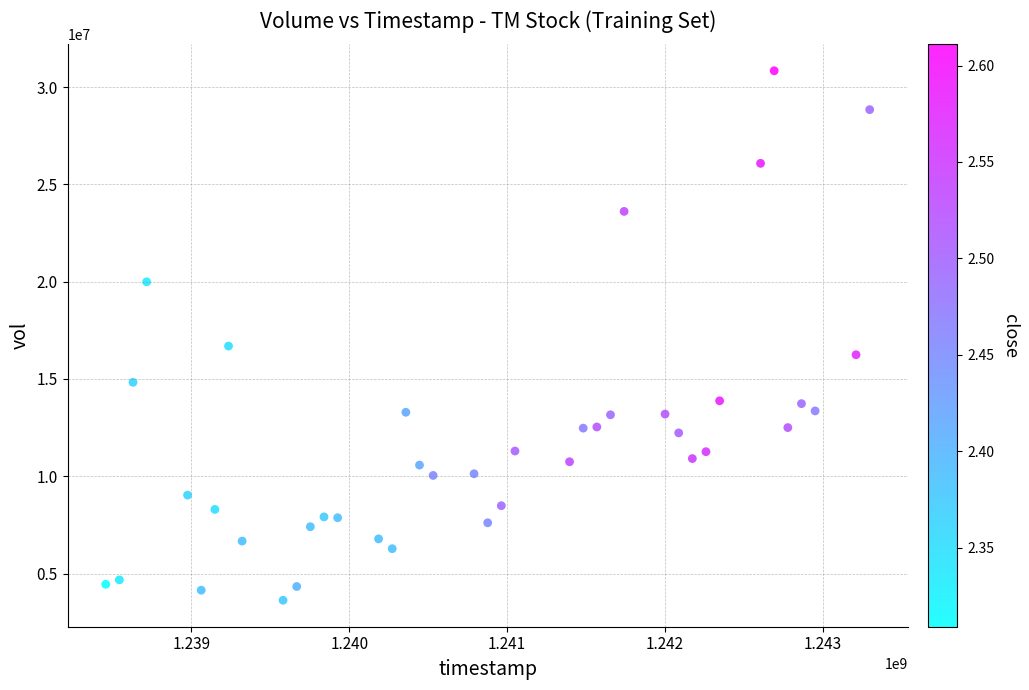

What Y value in the scatter plot is closest to 17234650?

16692300